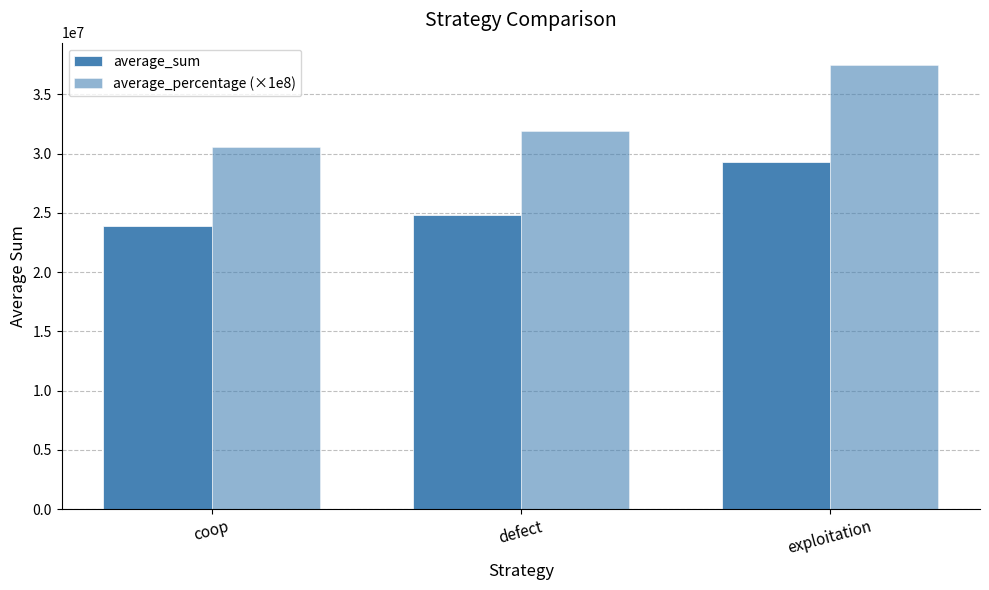

What is the value of the average_percentage (×1e8) bar at the 1st from the left?

30600000